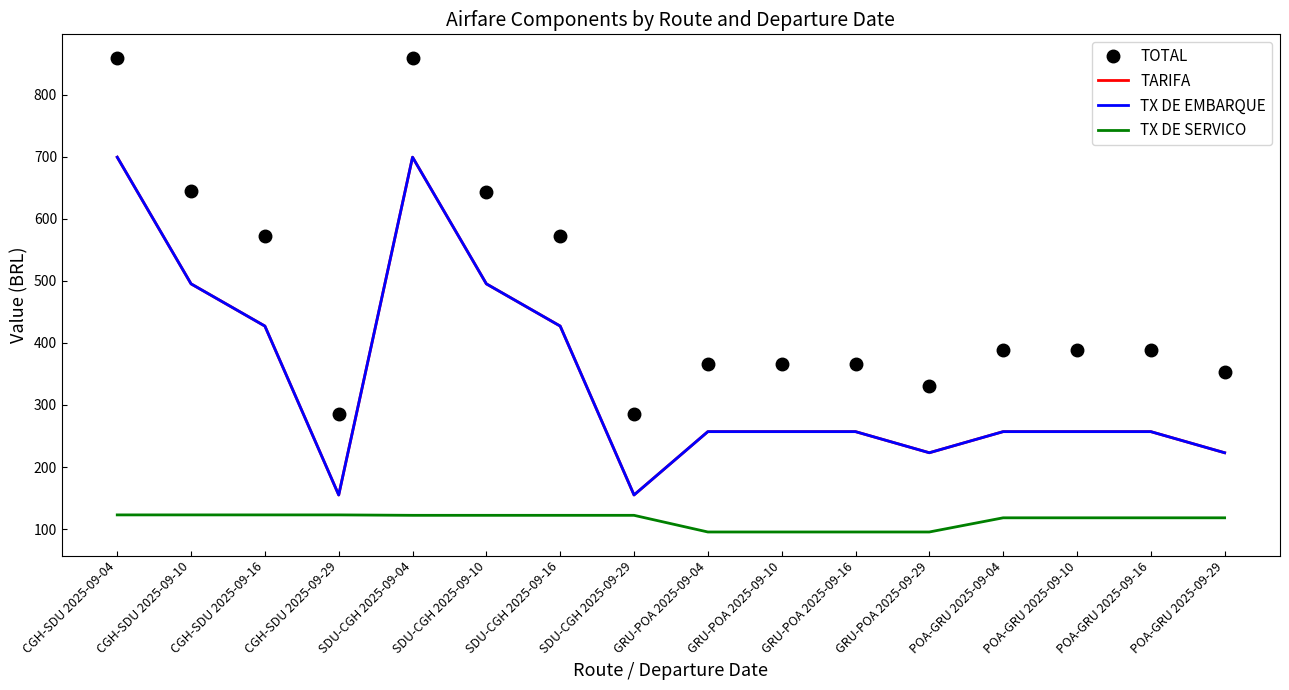

True or false: TOTAL and TX DE SERVICO intersect in this chart.

False